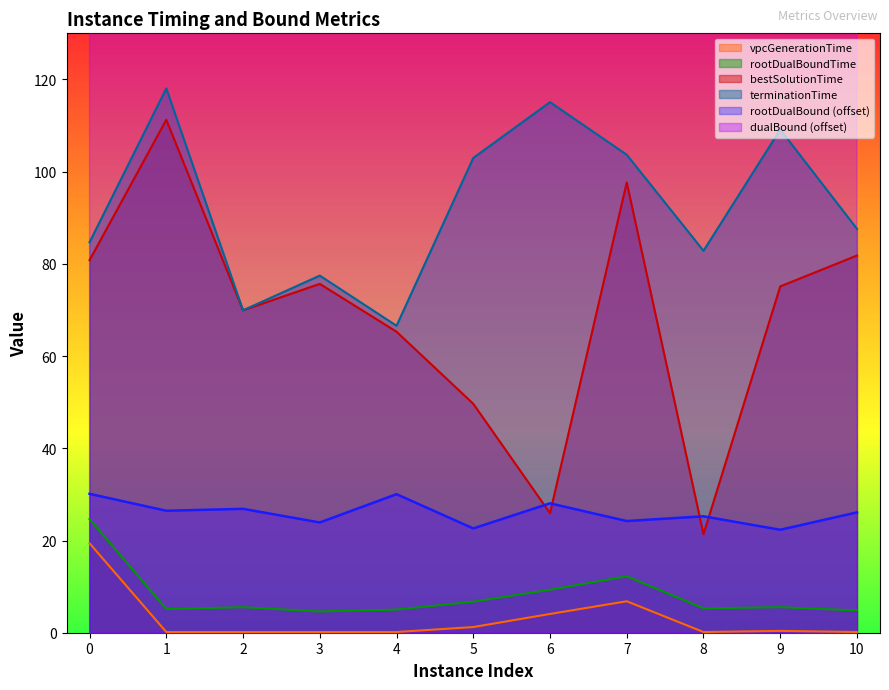

At which category does bestSolutionTime reach its first local peak?

1